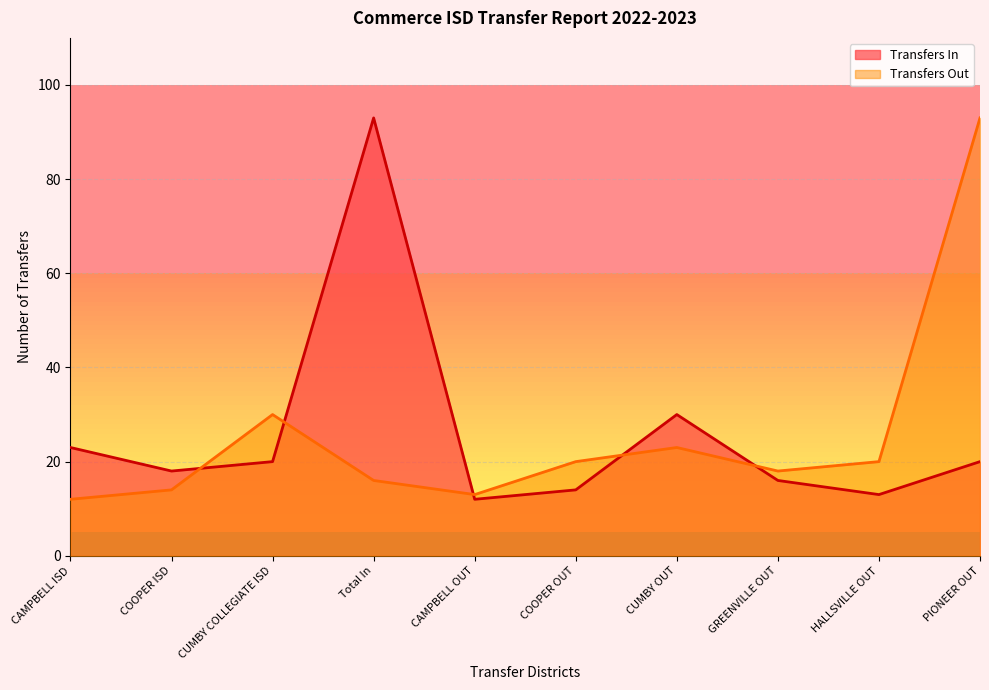

How many lines are shown in the chart?

2